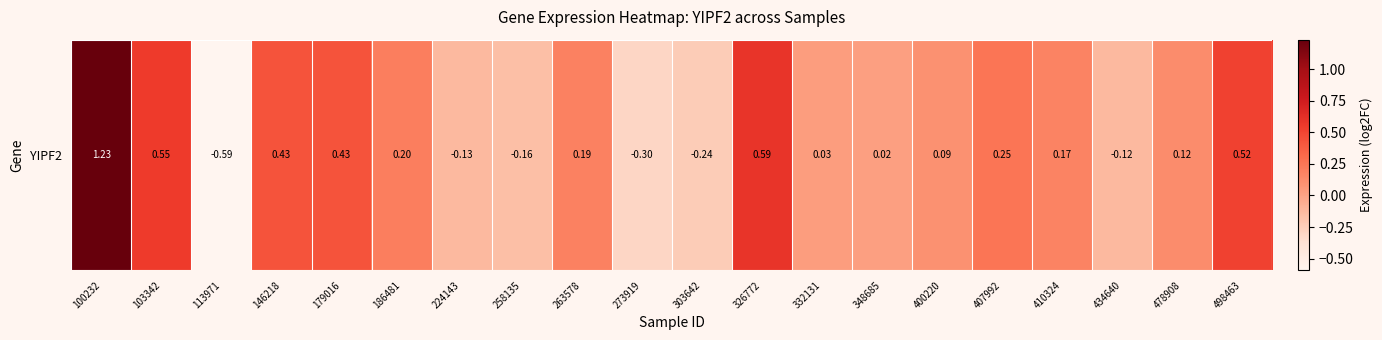

What is the difference between the values at 146218 and 103342?

0.1